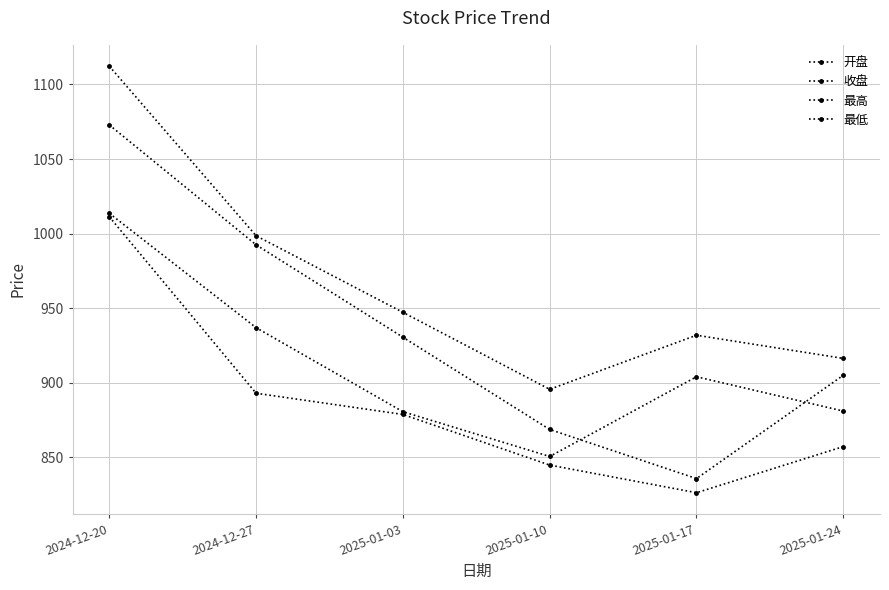

List the labels in order of 最低 value, smallest first.

2025-01-17, 2025-01-10, 2025-01-24, 2025-01-03, 2024-12-27, 2024-12-20